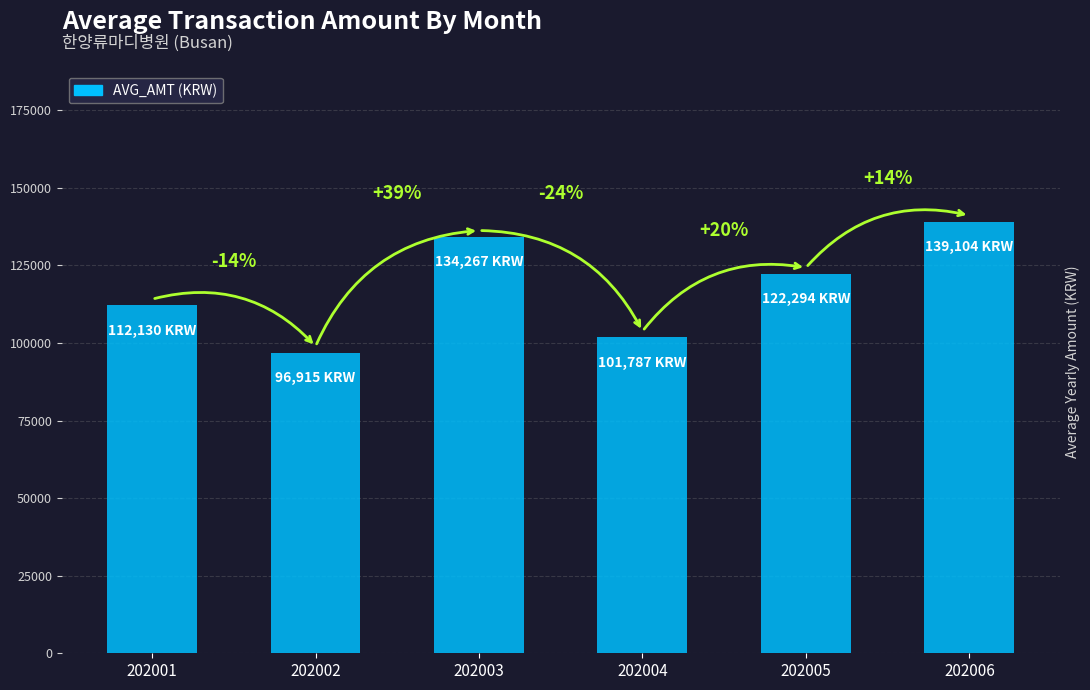

Are the bars horizontal?

No